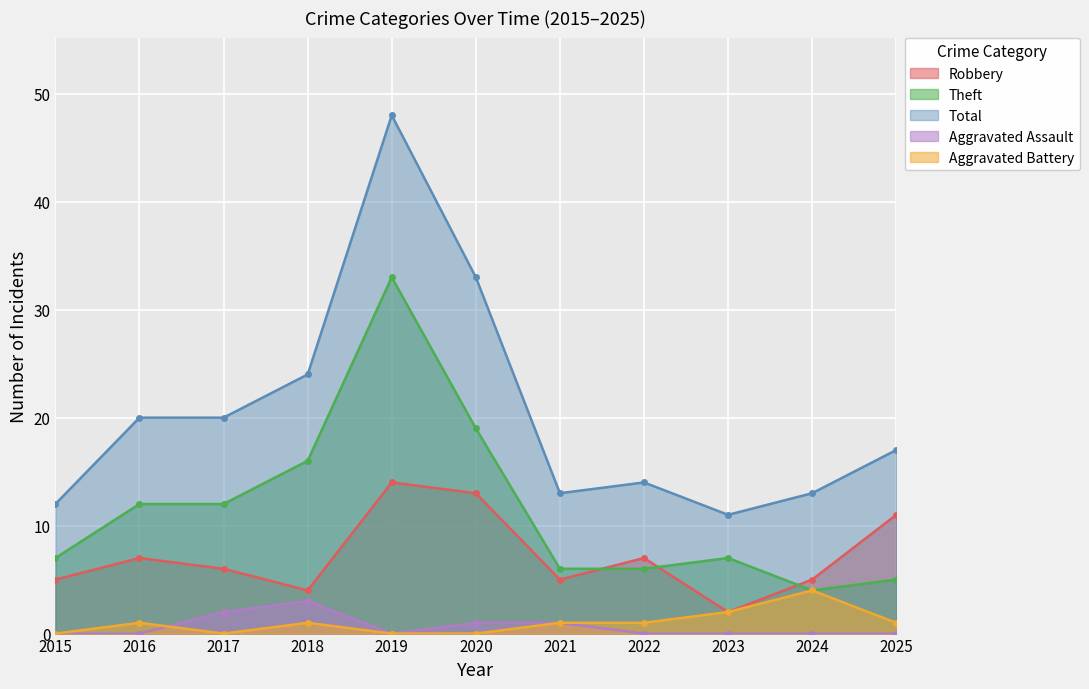

Is the value of Aggravated Assault at 2019 greater than the value of Theft at 2018?

No